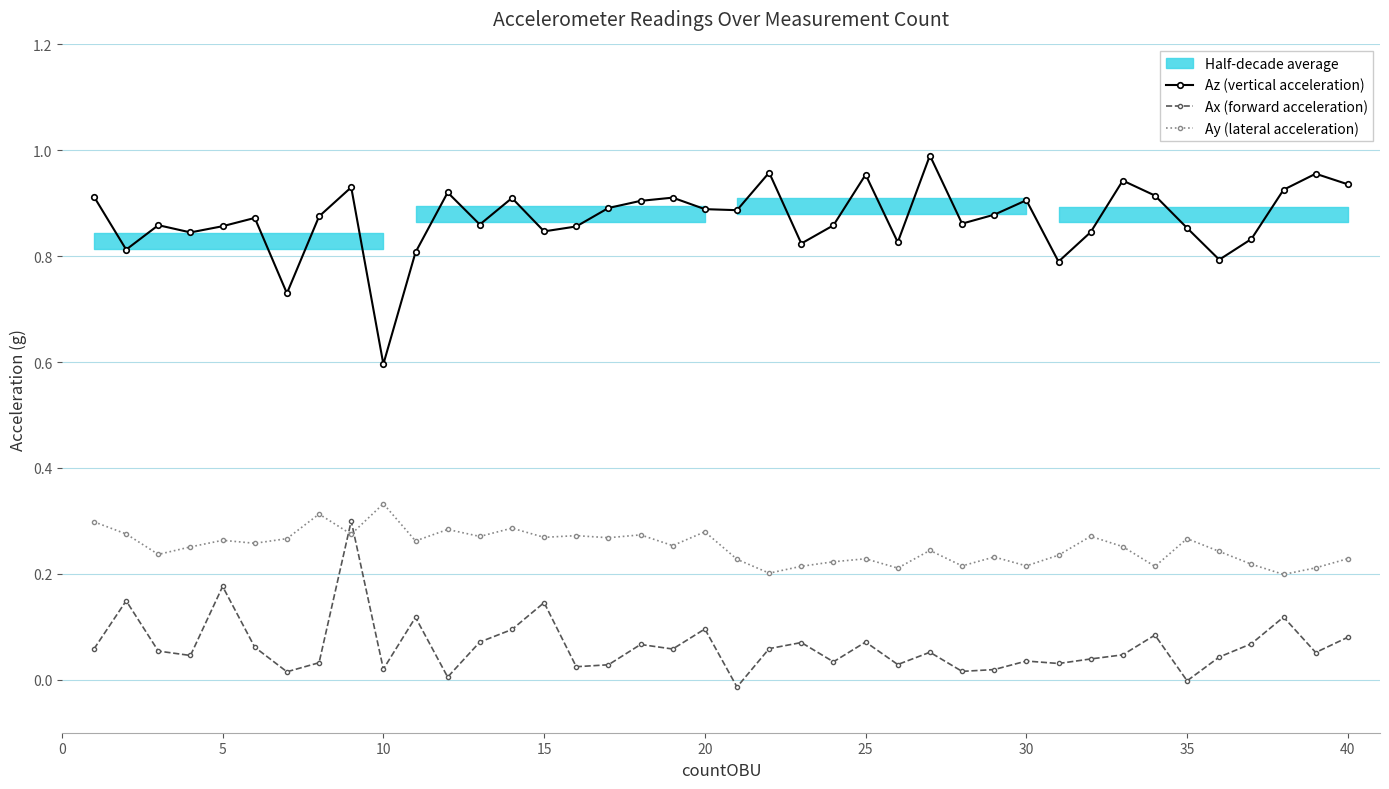

In Az (vertical acceleration), how many points are higher than both neighbors (excluding endpoints)?

12